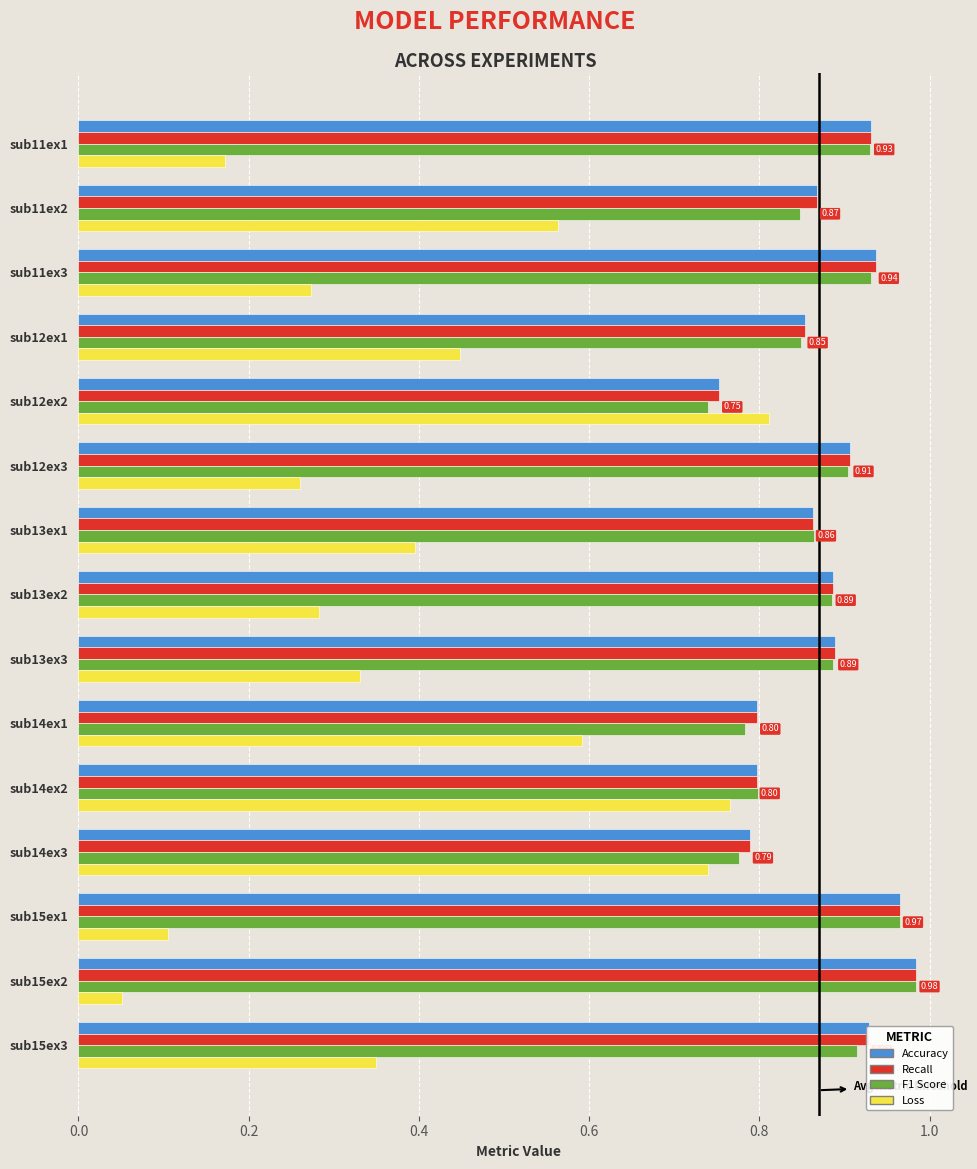

What is the total value across all series at sub15ex1?

3.0